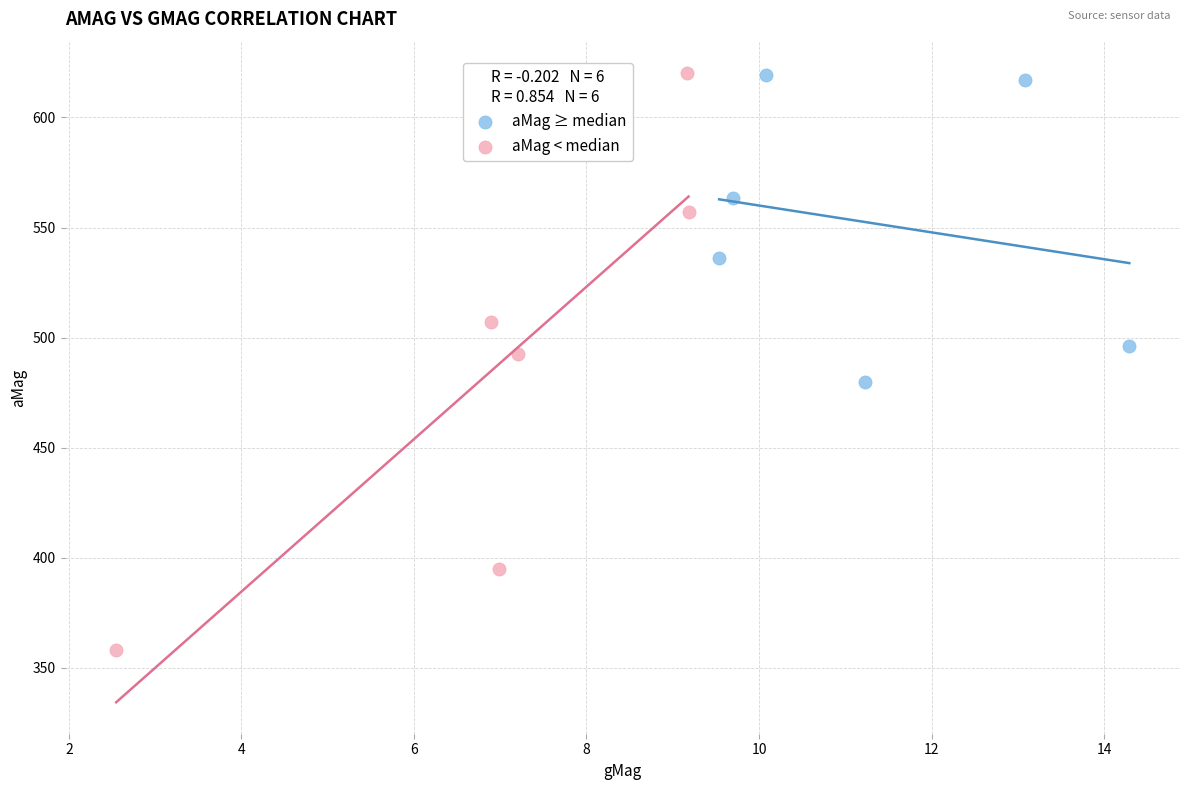

Which series reaches the minimum Y coordinate?

aMag < median